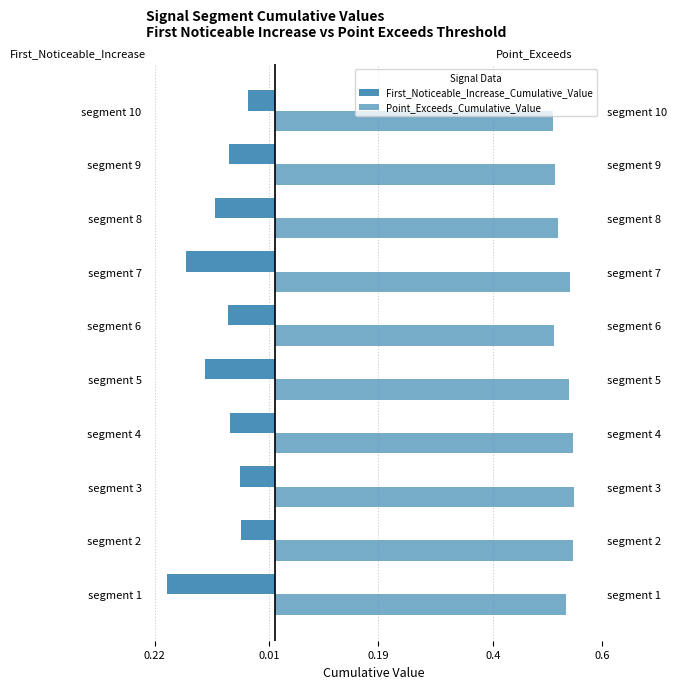

How many bars are there in total?

20